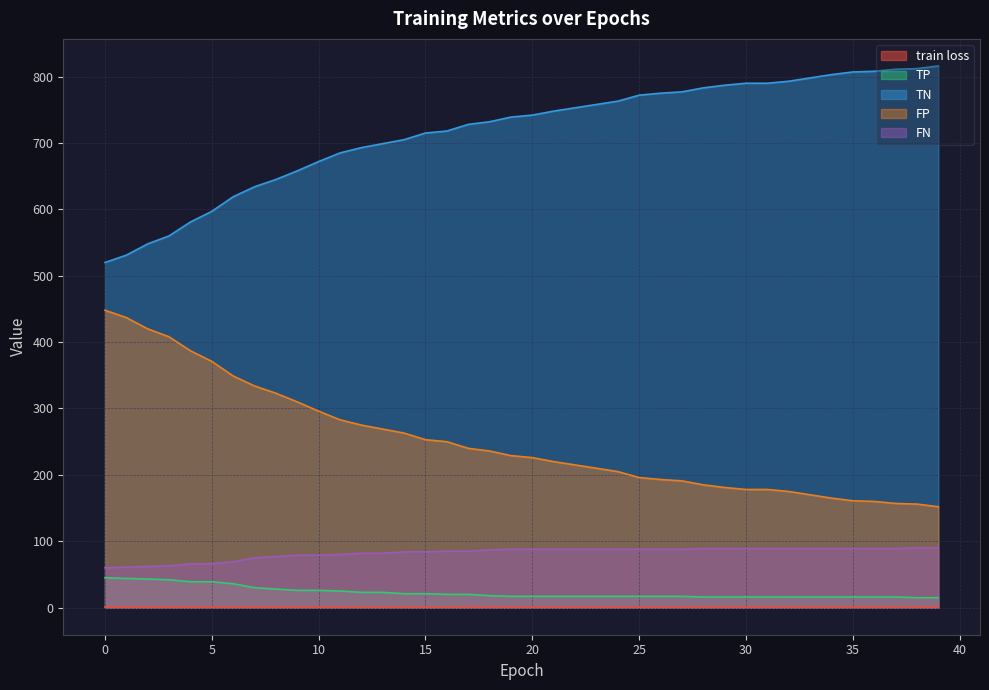

What is the spread (max minus min) of values at 4?

580.1